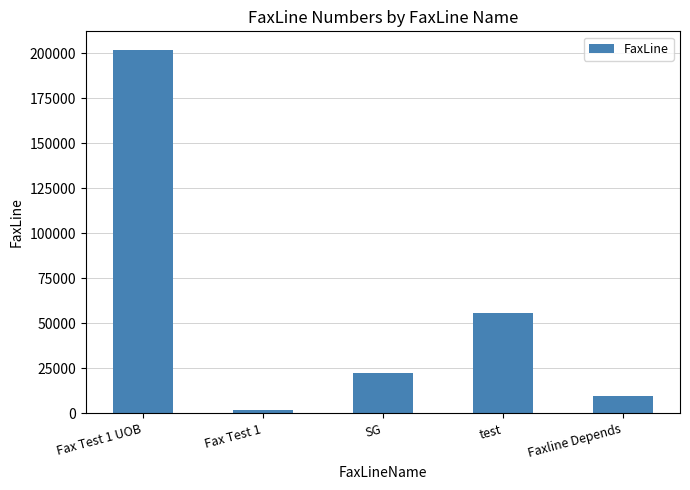

Which label corresponds to the largest value in the chart?

Fax Test 1 UOB